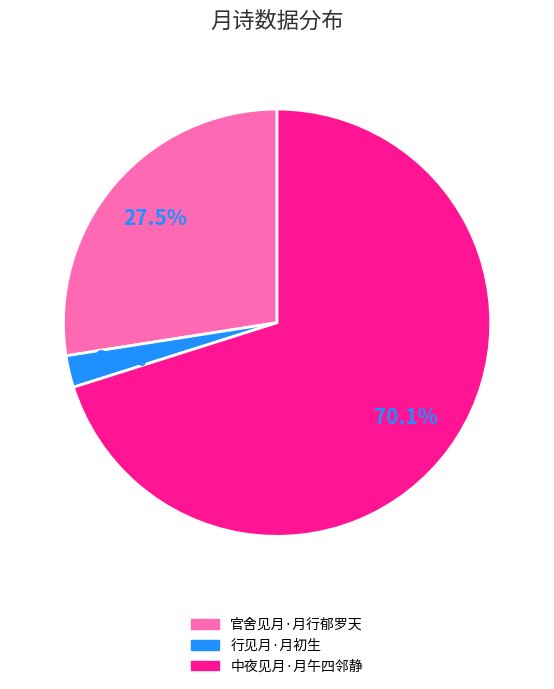

How many segments does this pie chart have?

3